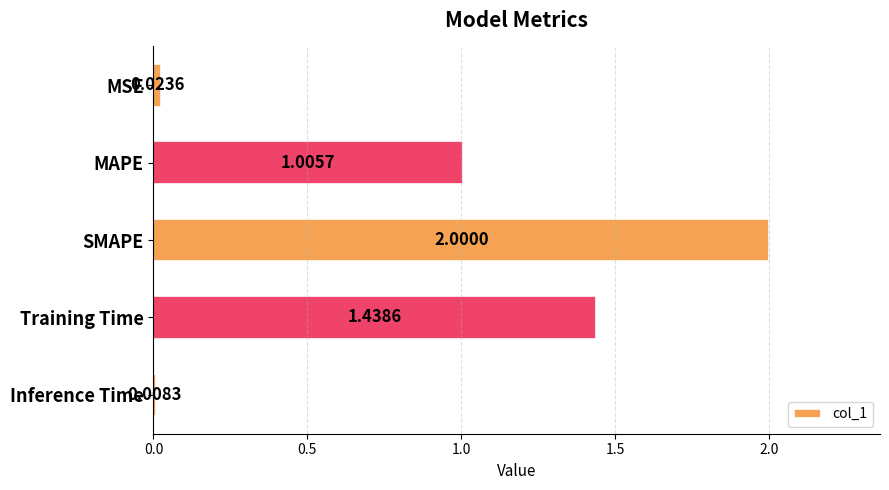

How many series are shown in this chart?

1